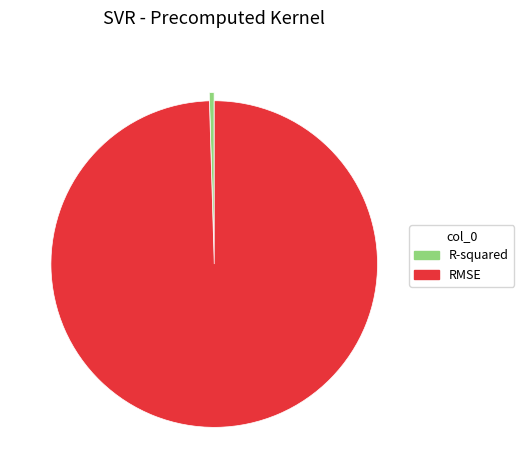

Is RMSE the majority of the pie?

Yes